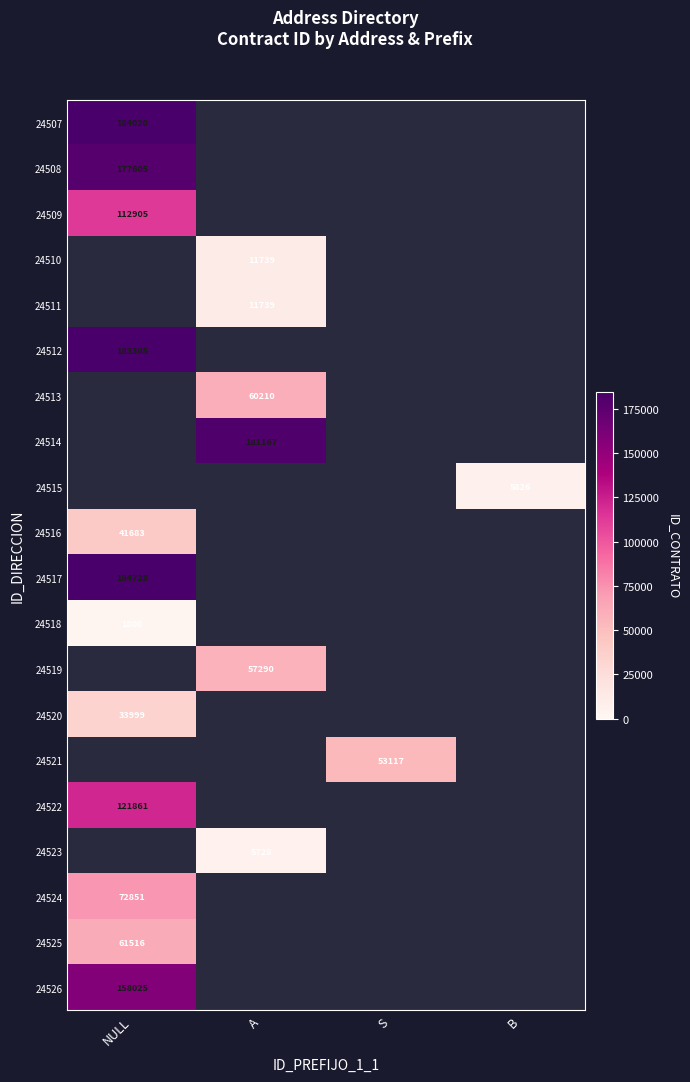

Is it true that 24519 equals 20142 at A?

False